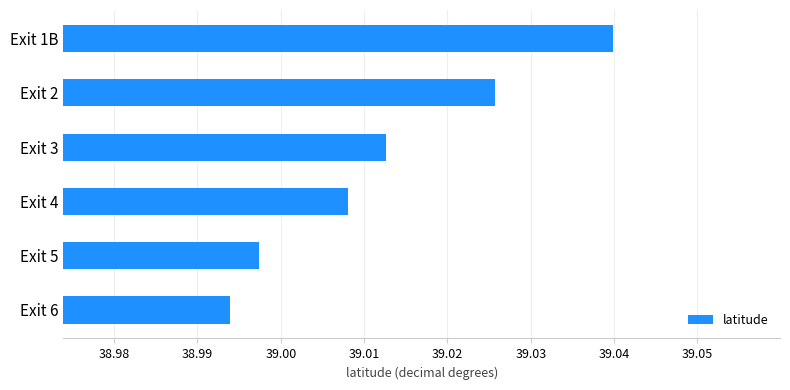

Rank the categories by value from lowest to highest.

Exit 6, Exit 5, Exit 4, Exit 3, Exit 2, Exit 1B